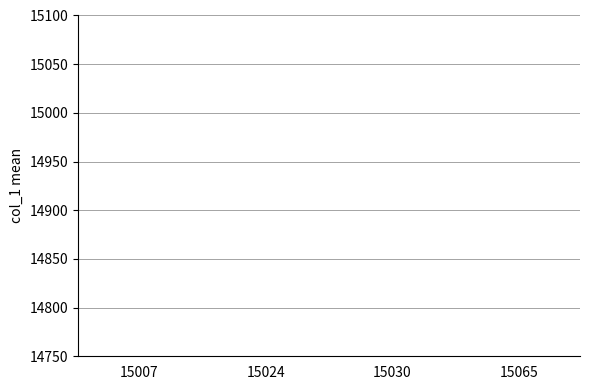

How many distinct data groups are displayed?

1